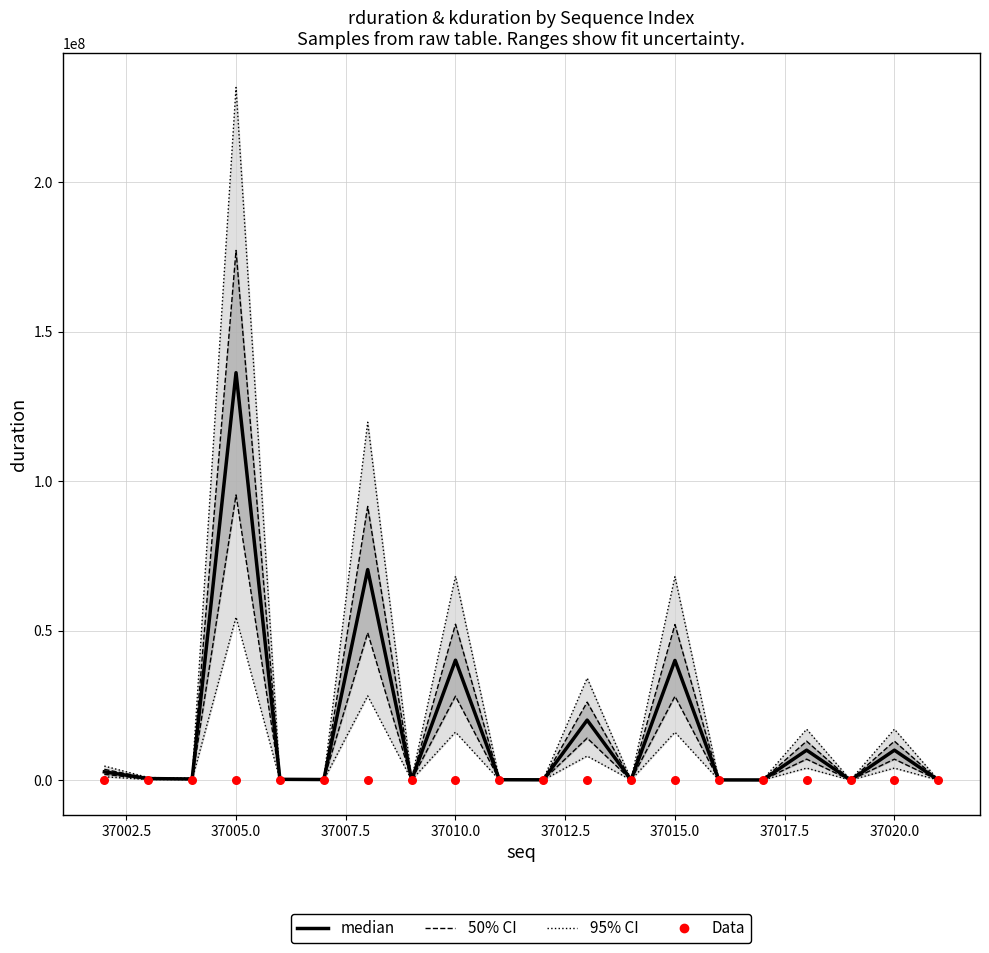

At how many categories does at least one series exceed 95653840?

1